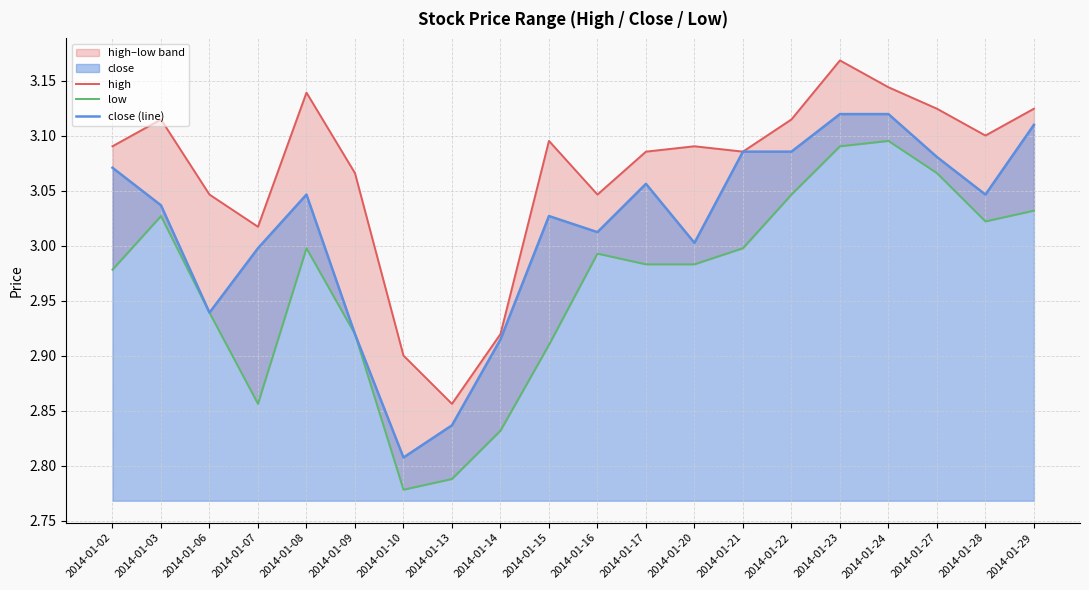

What is the spread (max minus min) of values at 2014-01-14?

0.1